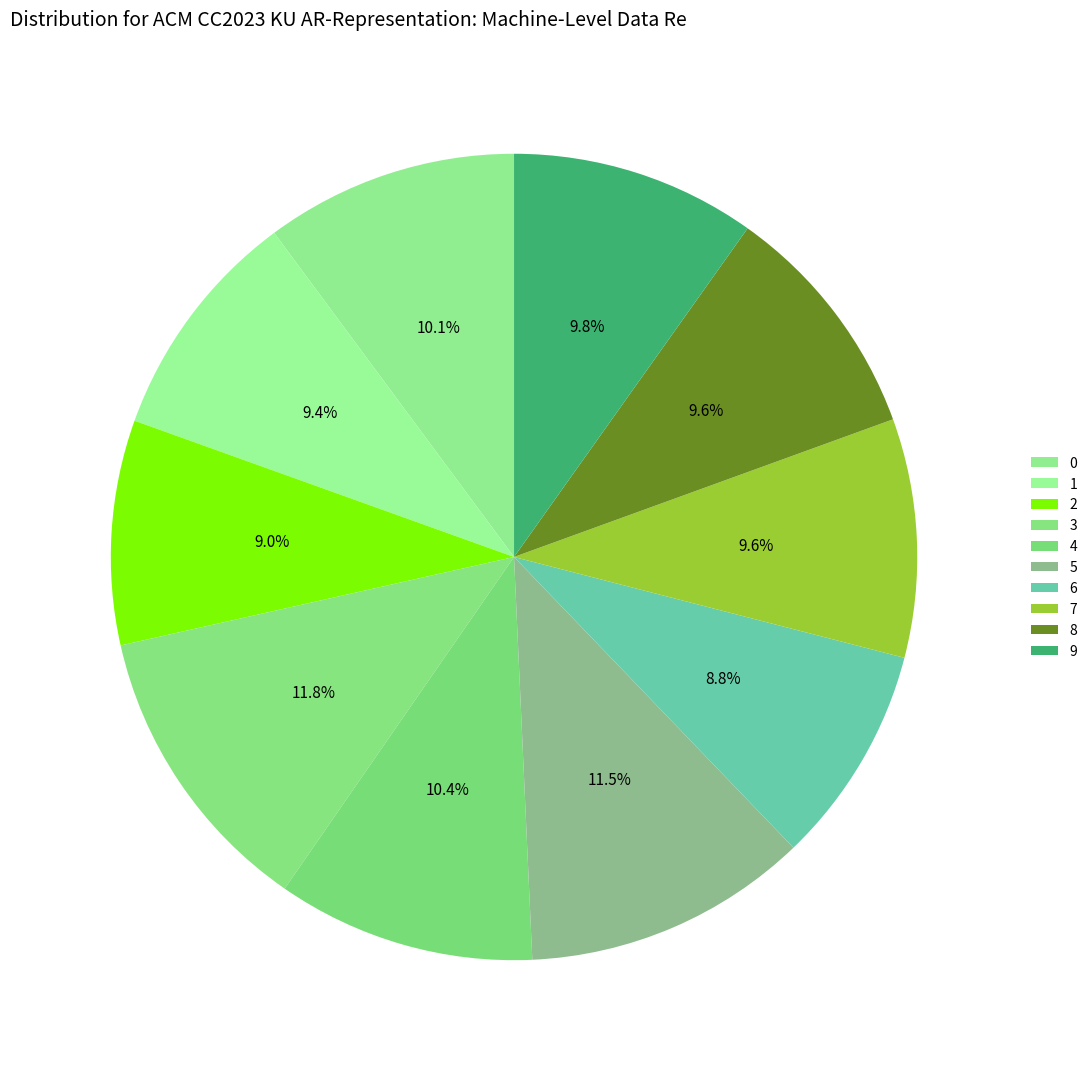

What percentage is NOT represented by 1?

90.6%